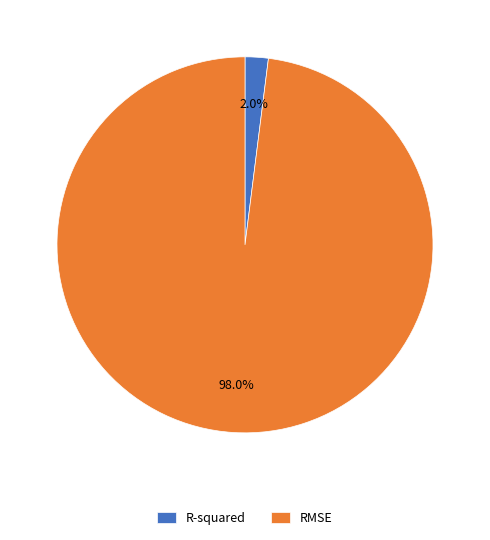

To the nearest percent, what portion does RMSE represent?

98%